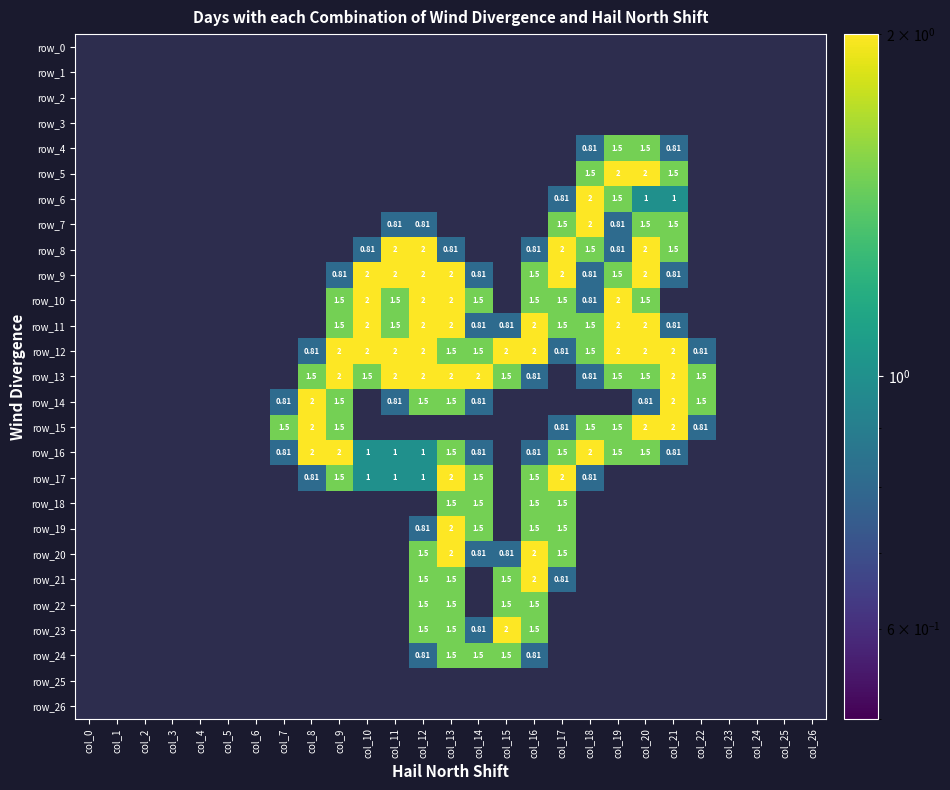

Which series has the largest total across all categories?

row_12